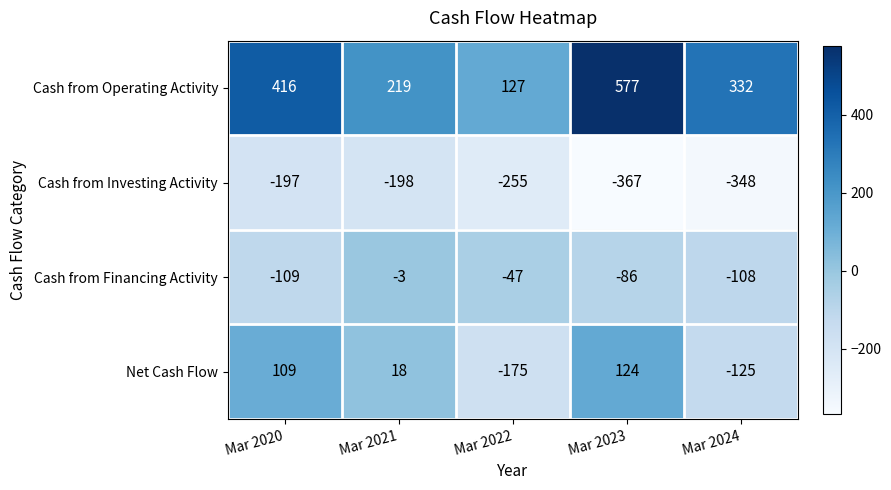

What is the sum of the Net Cash Flow values at Mar 2024 and Mar 2020?

-16